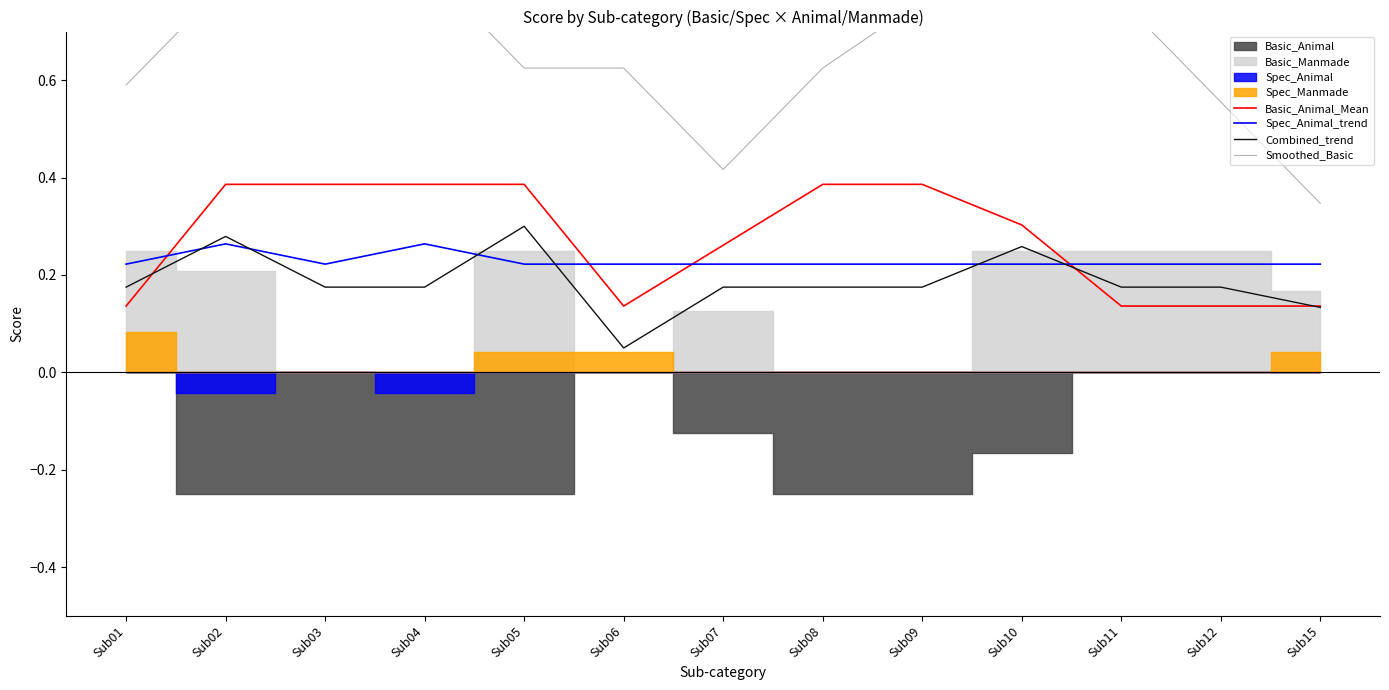

What is the difference between the second highest and minimum values in the Smoothed_Basic series?

0.5